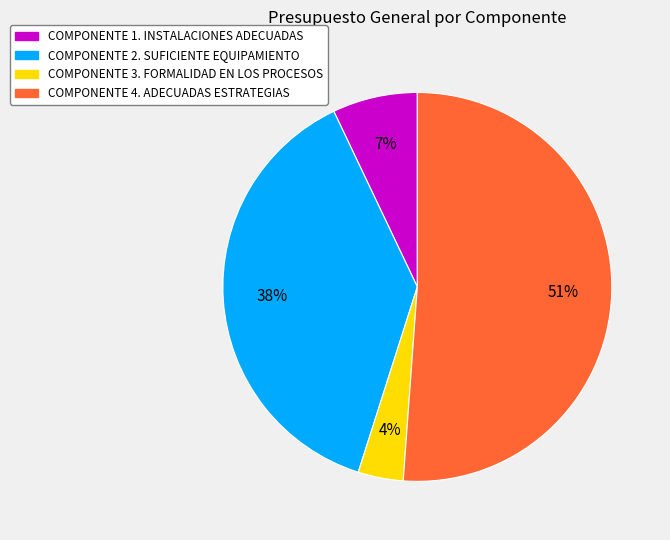

Which slice is the largest?

COMPONENTE 4. ADECUADAS ESTRATEGIAS